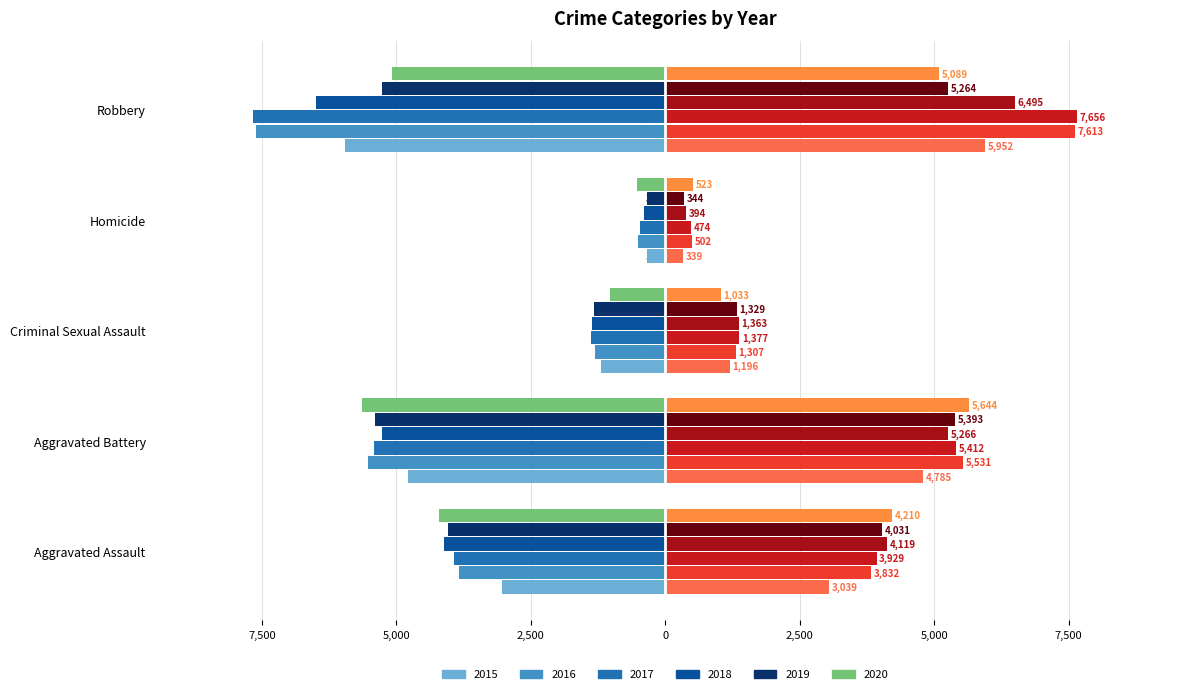

Reading left to right, transcribe all the data shown in this chart.

2015: -3039	-4785	-1196	-339	-5952
2016: -3832	-5531	-1307	-502	-7613
2017: -3929	-5412	-1377	-474	-7656
2018: -4119	-5266	-1363	-394	-6495
2019: -4031	-5393	-1329	-344	-5264
2020: -4210	-5644	-1033	-523	-5089